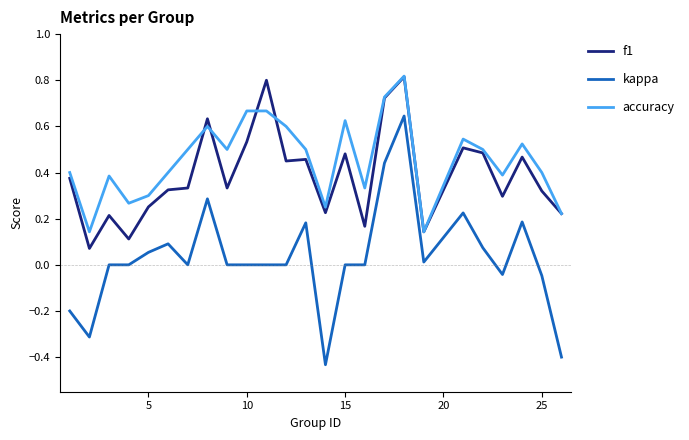

Which series has the widest spread of values?

kappa